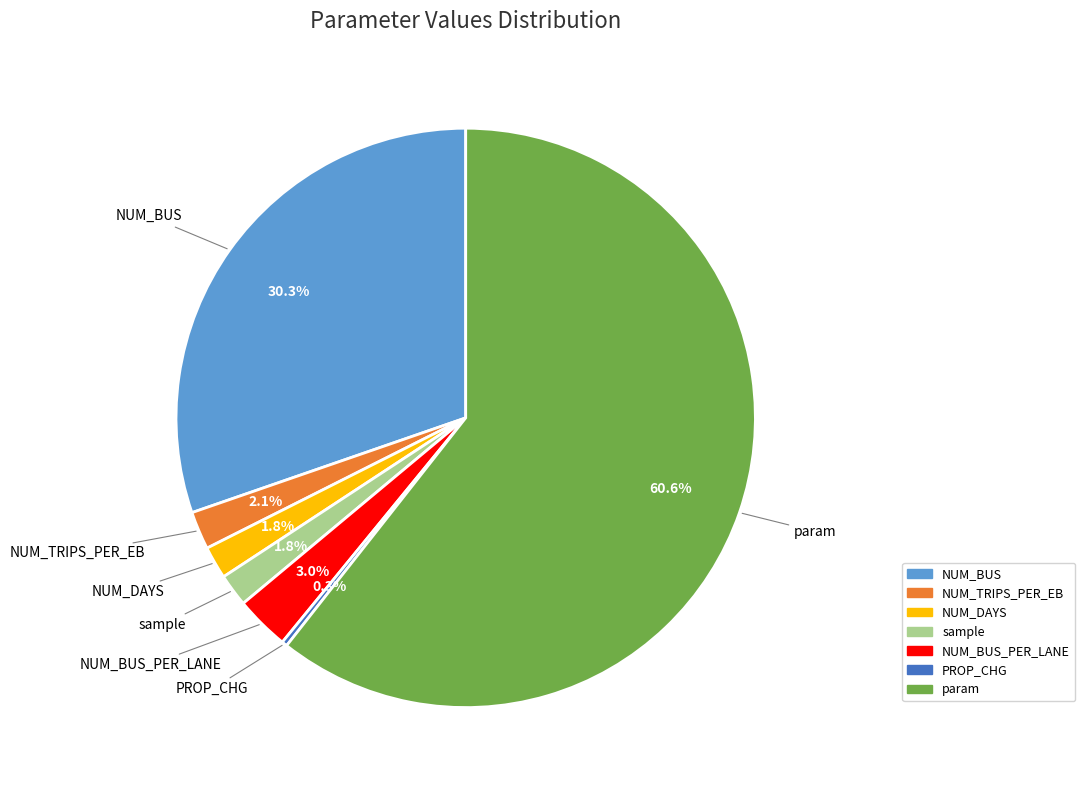

Is there a majority slice in this chart?

Yes